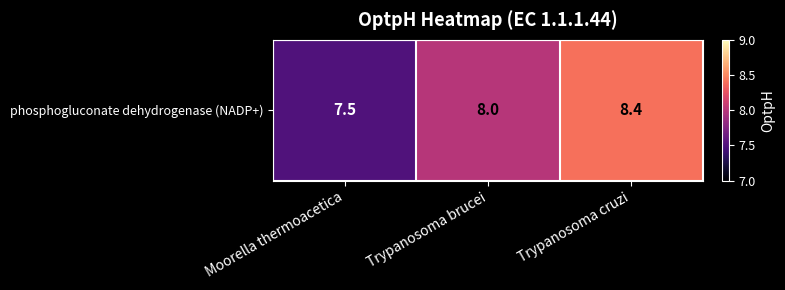

What is the sum of the values at Moorella thermoacetica and Trypanosoma cruzi?

15.9